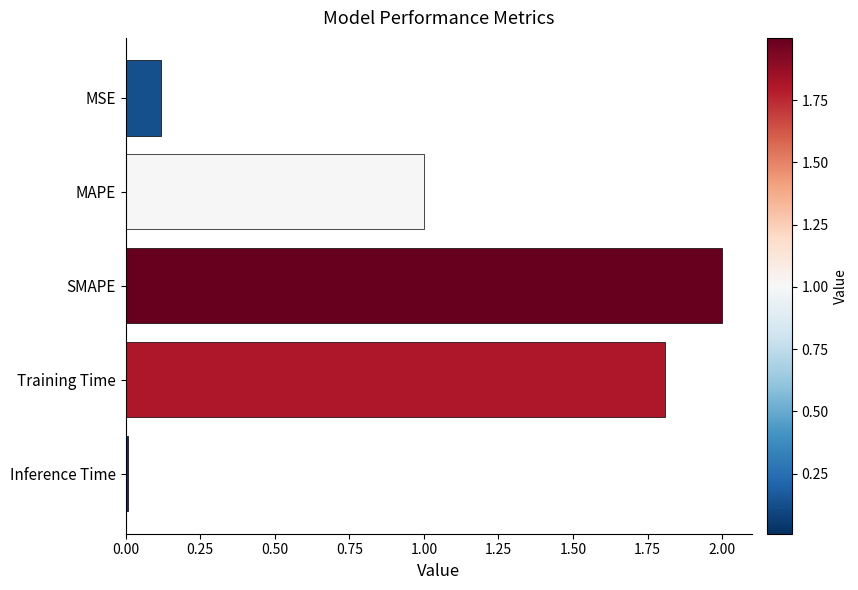

List the labels in order of value, largest first.

SMAPE, Training Time, MAPE, MSE, Inference Time